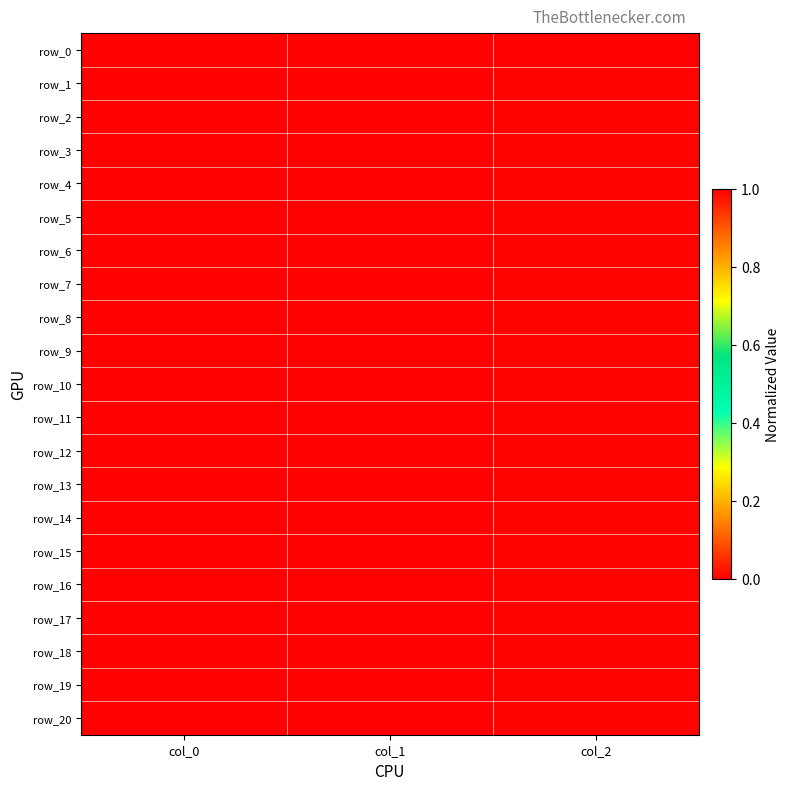

The row_3 series shows 0.0 at col_2. True or false?

True